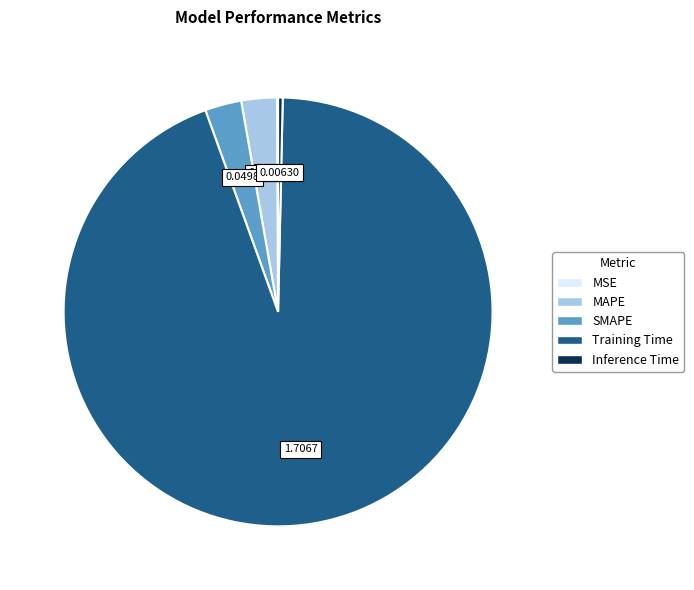

Which category has the biggest portion of the pie?

Training Time